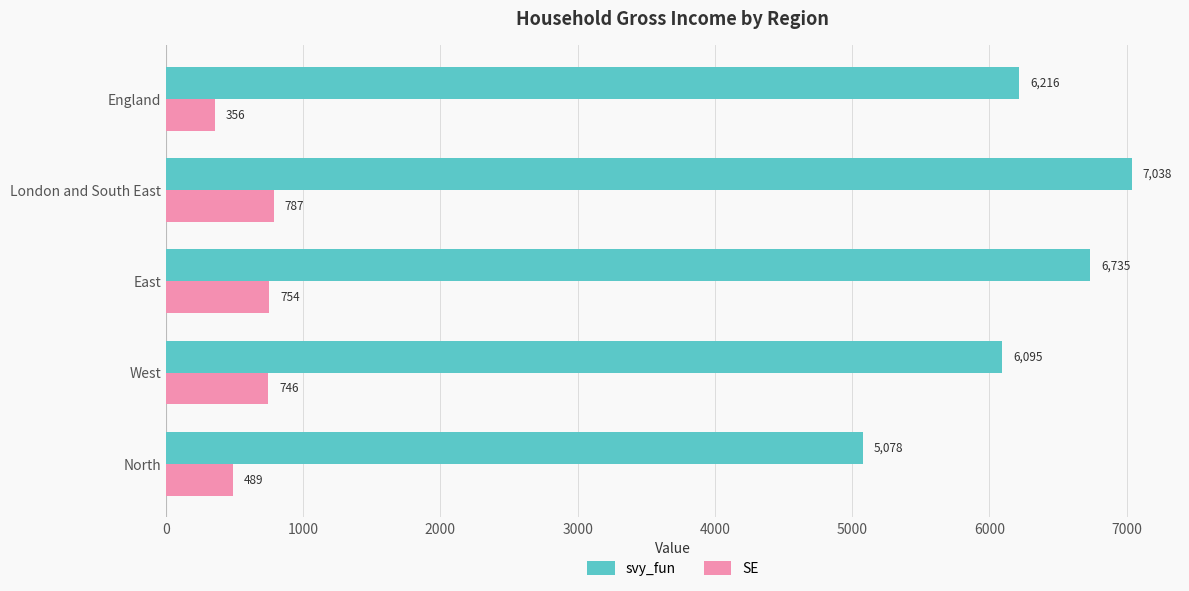

What is the average value of the svy_fun series?

6232.3